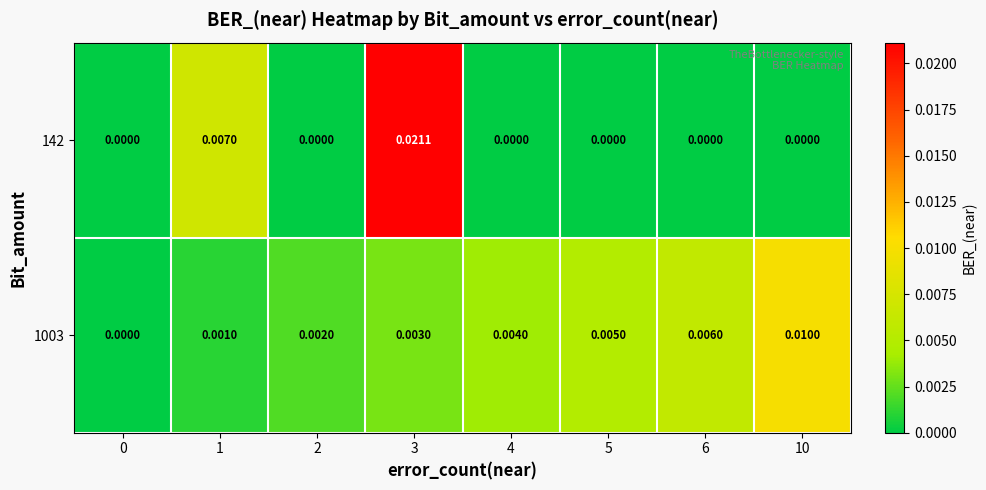

Is the value of 1003 at 5 greater than the value of 142 at 1?

No